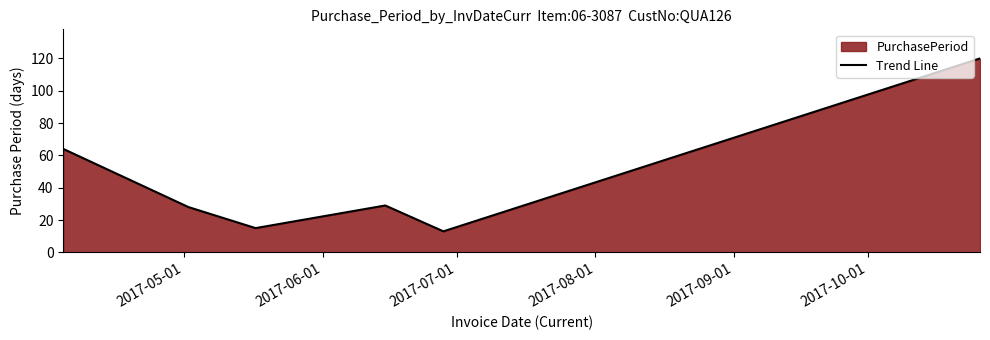

True or false: there are more than 2 points higher than both neighbors.

False